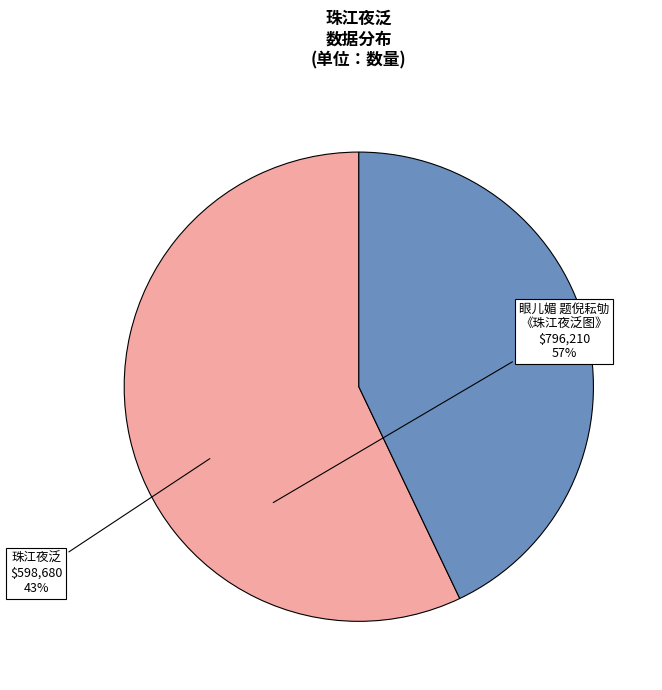

Is there a majority slice in this chart?

Yes